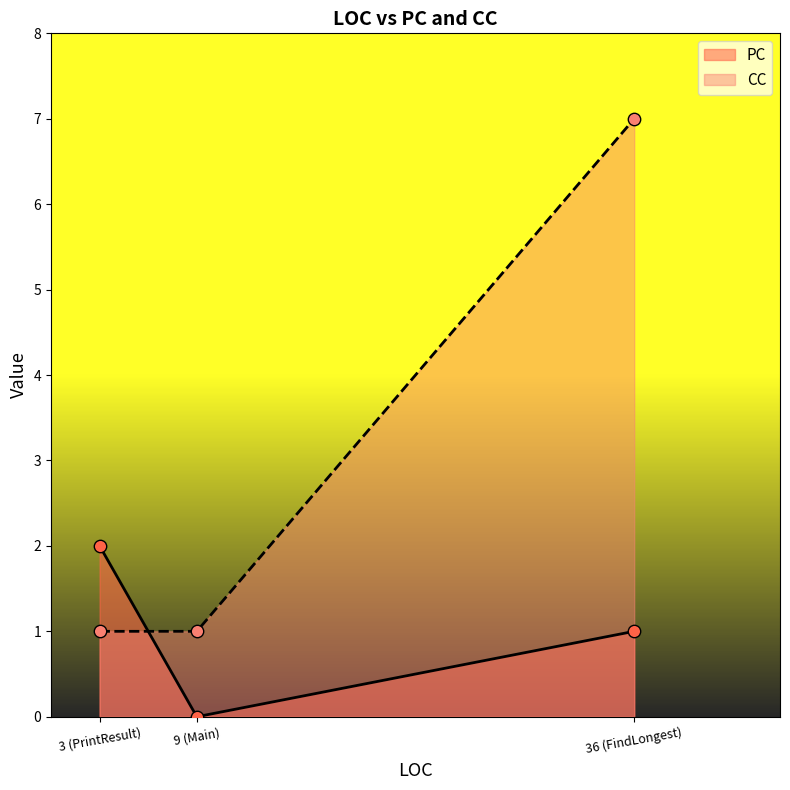

Is the value of PC at 3 greater than the value of CC at 9?

Yes